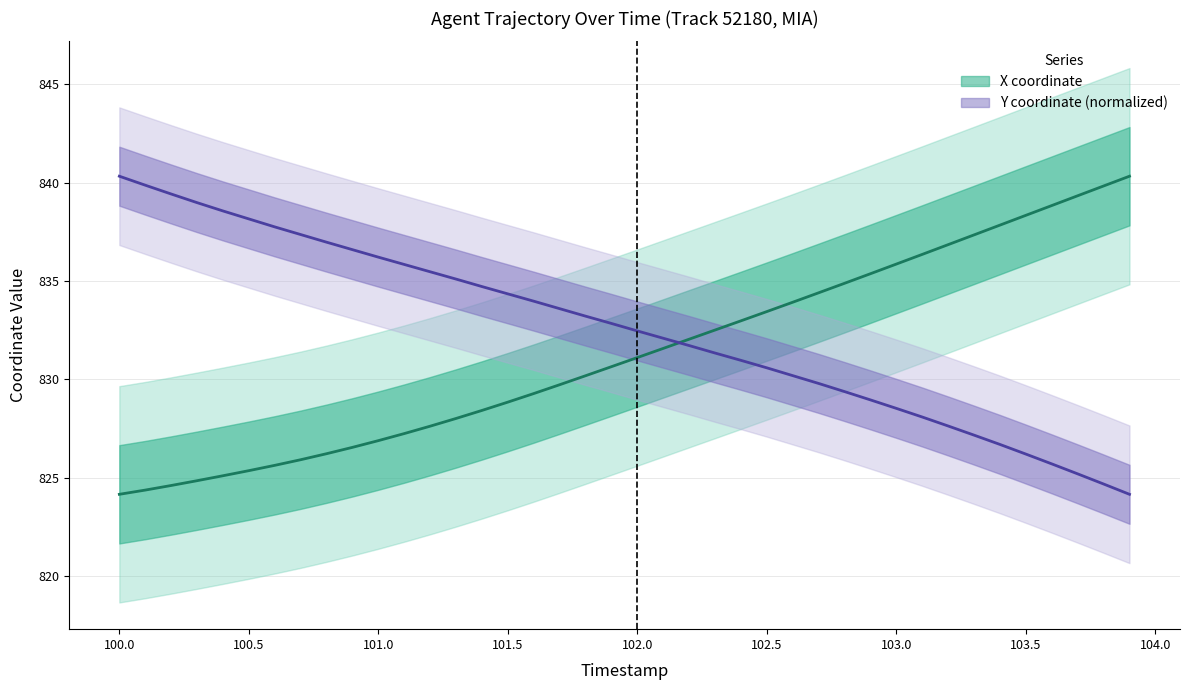

Is it true that X center equals 824.4 at 100.0?

True